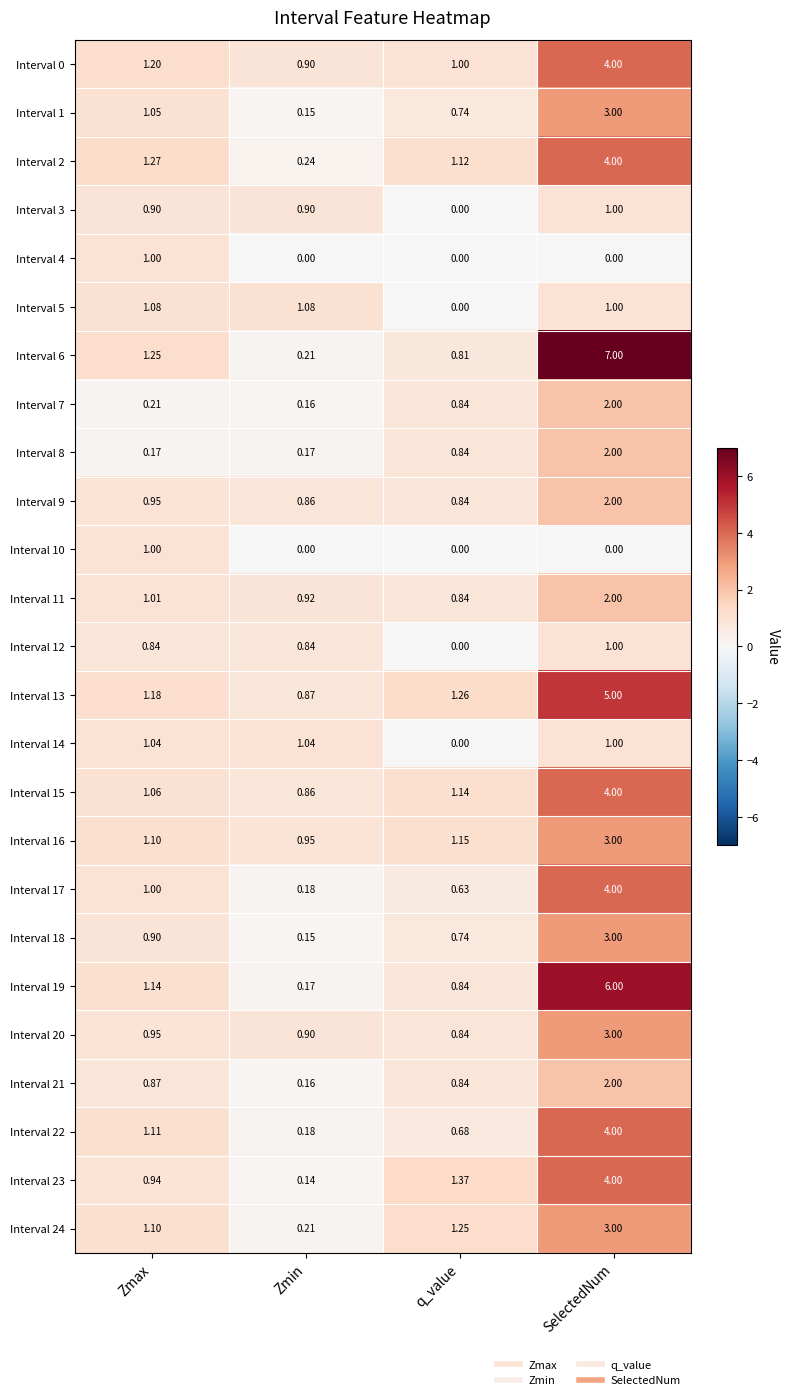

Is the value of Interval 6 at SelectedNum greater than the value of Interval 8 at SelectedNum?

Yes